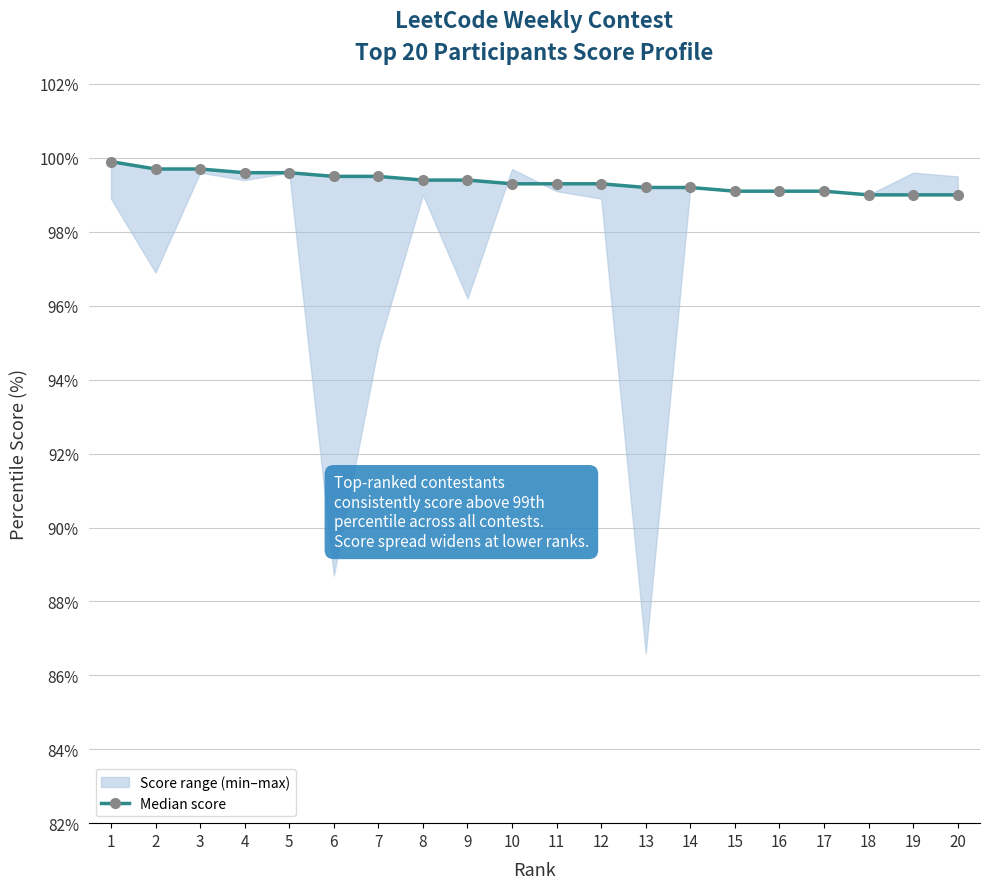

What is the sum of all values?

1986.9